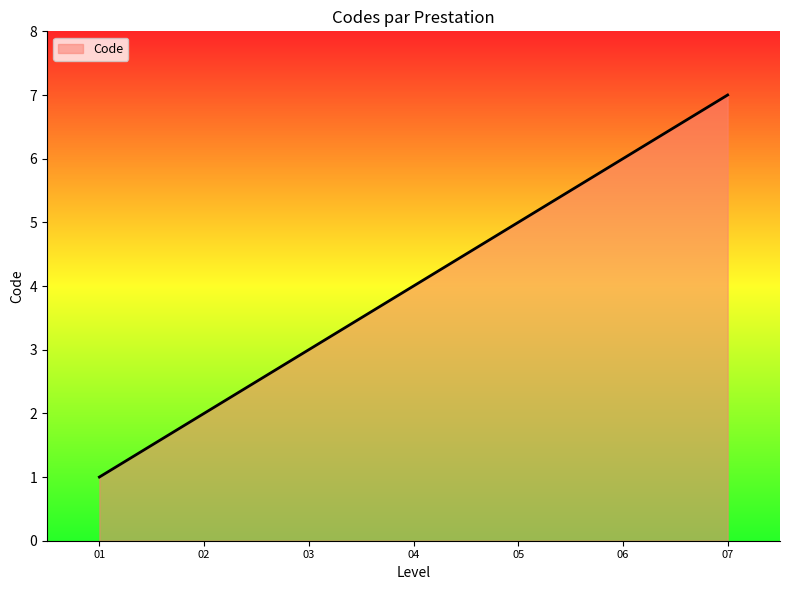

Count the values in the range 2 to 6.

5